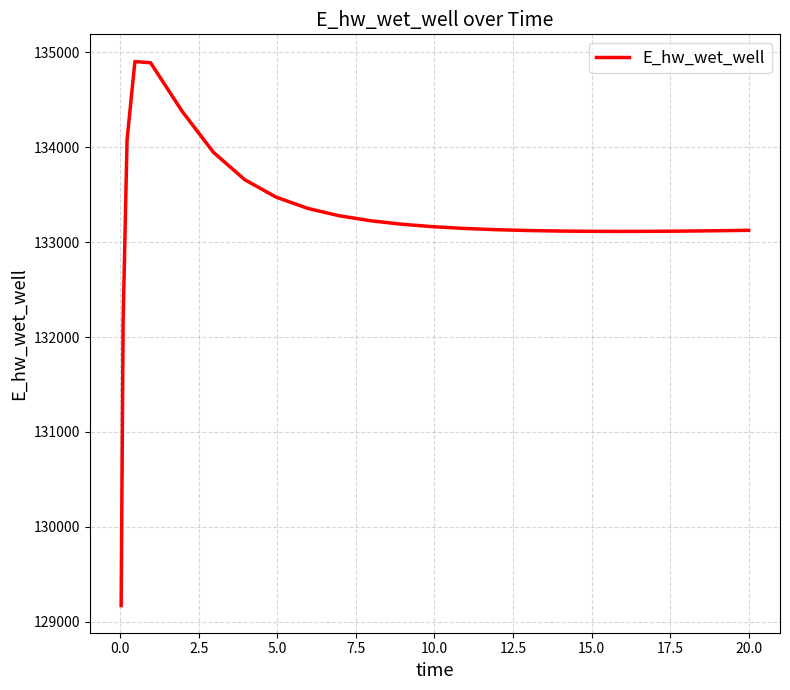

What is the minimum value shown in the chart?

129172.2